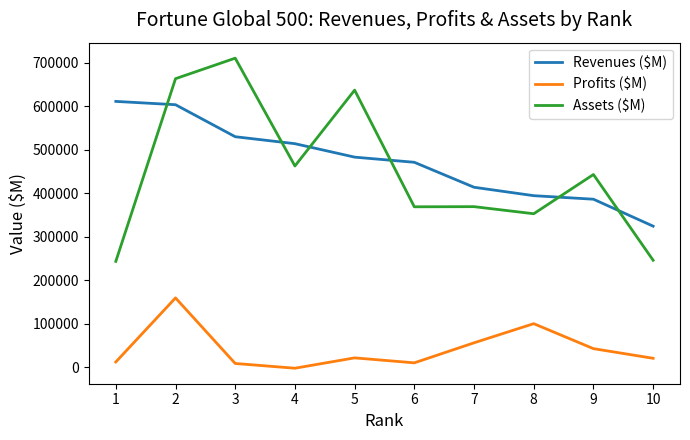

How many values in Profits ($M) are below zero?

1